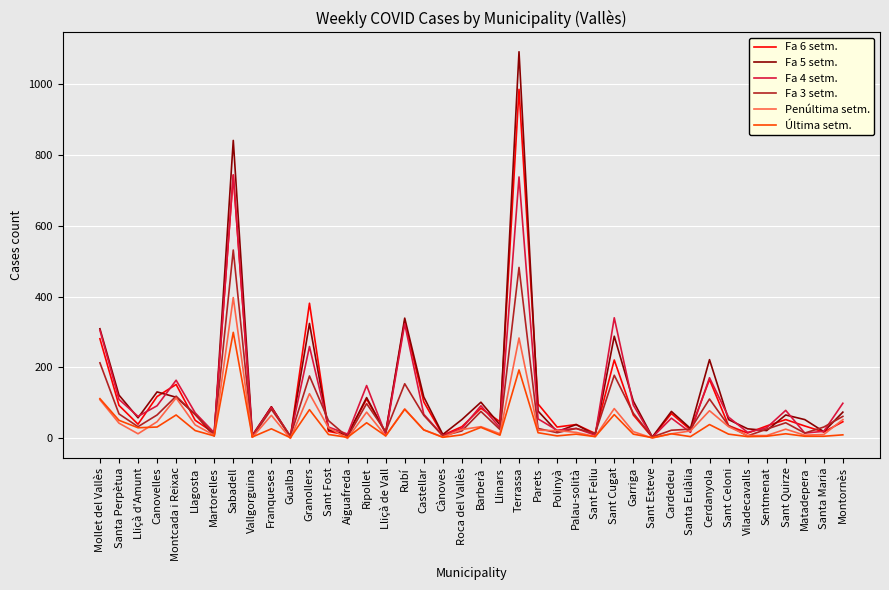

Is it true that Fa 6 setm. equals 390 at Sant Cugat?

False